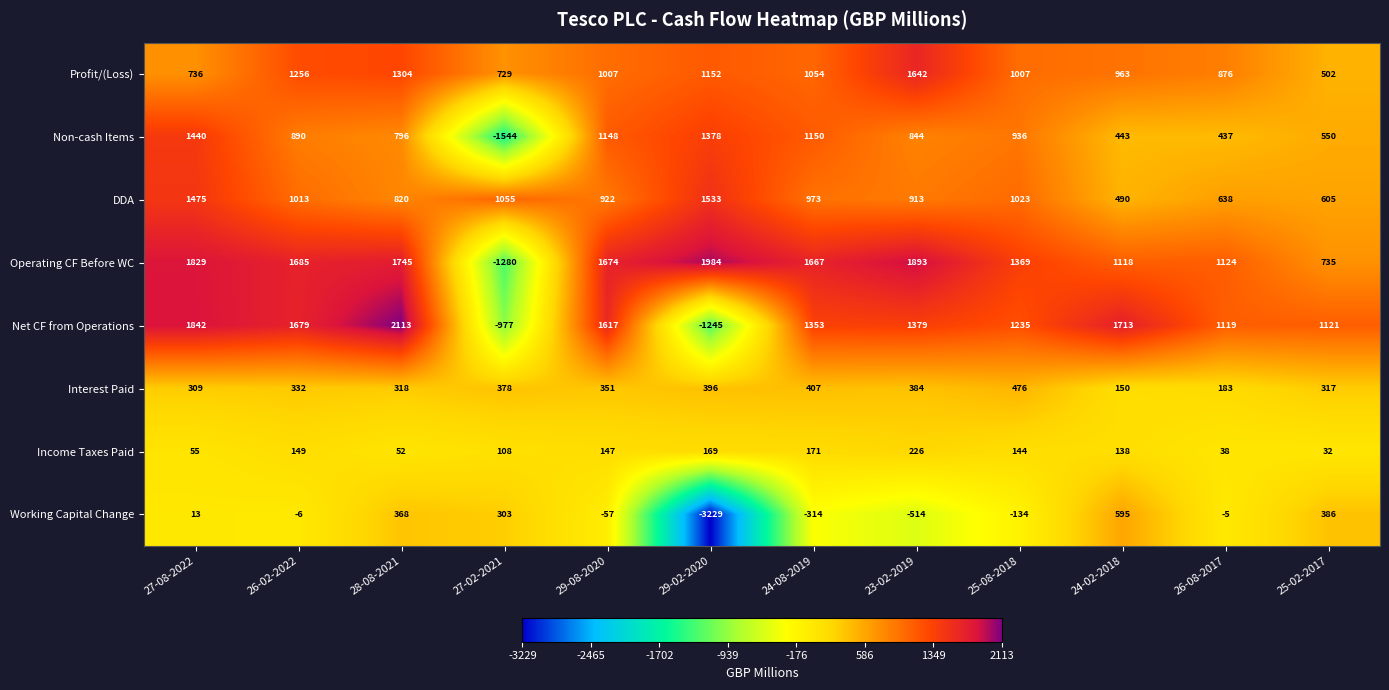

The value of Profit/(Loss) at 27-02-2021 is 160. True or false?

False